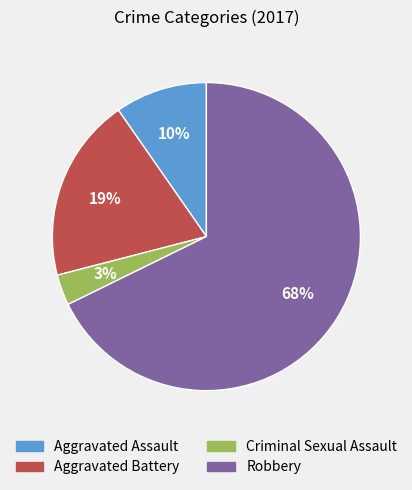

To the nearest percent, what is the average slice percentage?

25%